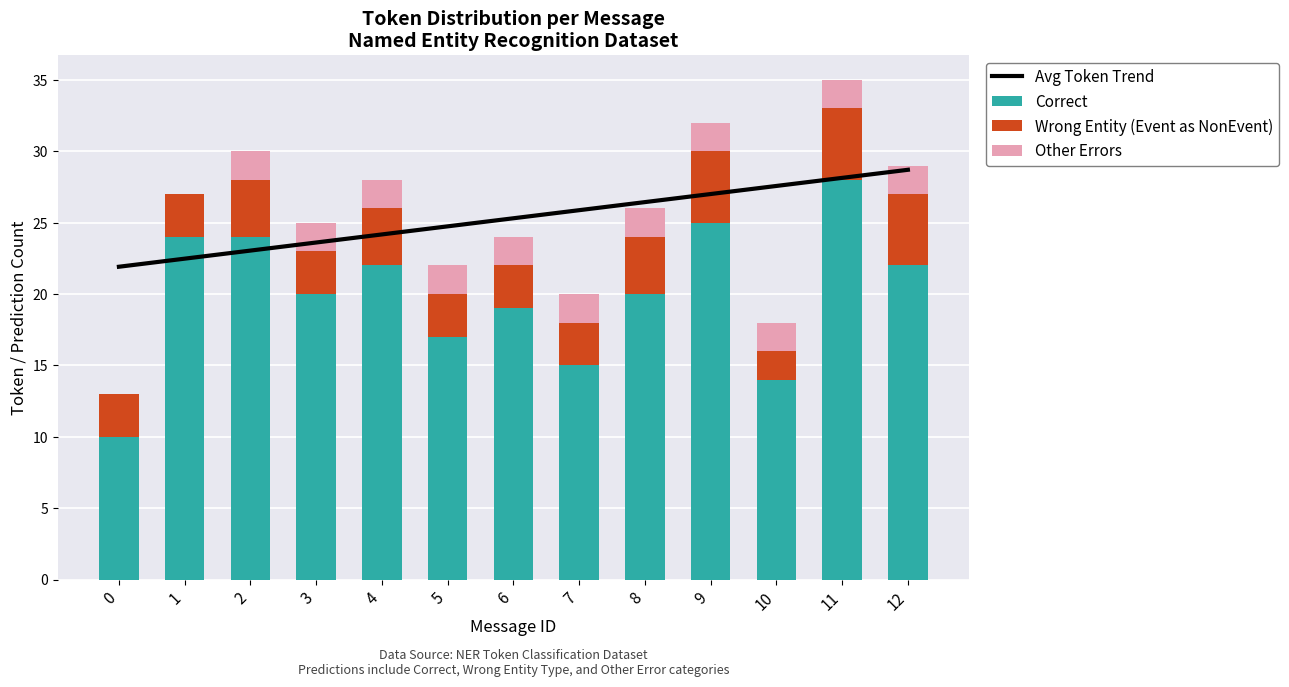

At 3, list the series in order from largest to smallest.

Avg Token Trend, Correct, Wrong Entity (Event as NonEvent), Other Errors